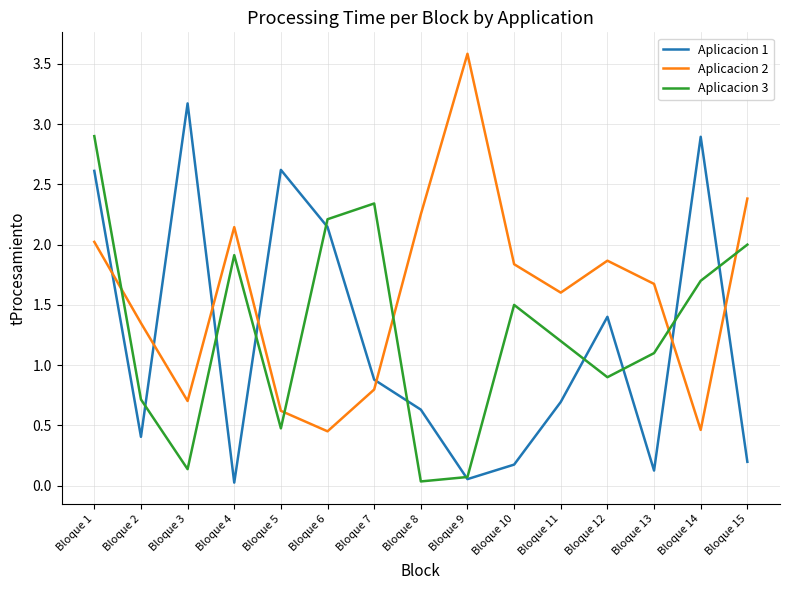

At which category is the sum across all series the highest?

Bloque 1